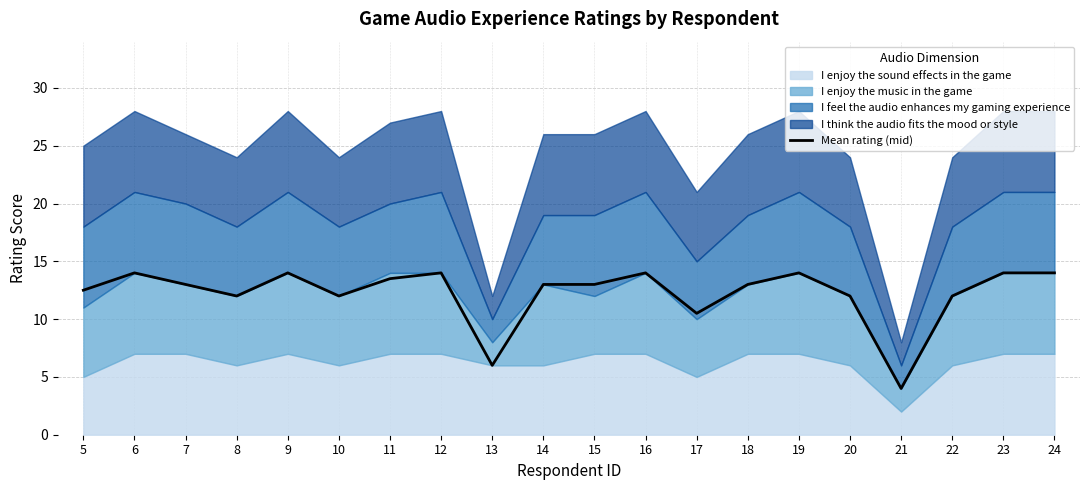

True or false: there are more than 2 points higher than both neighbors.

True